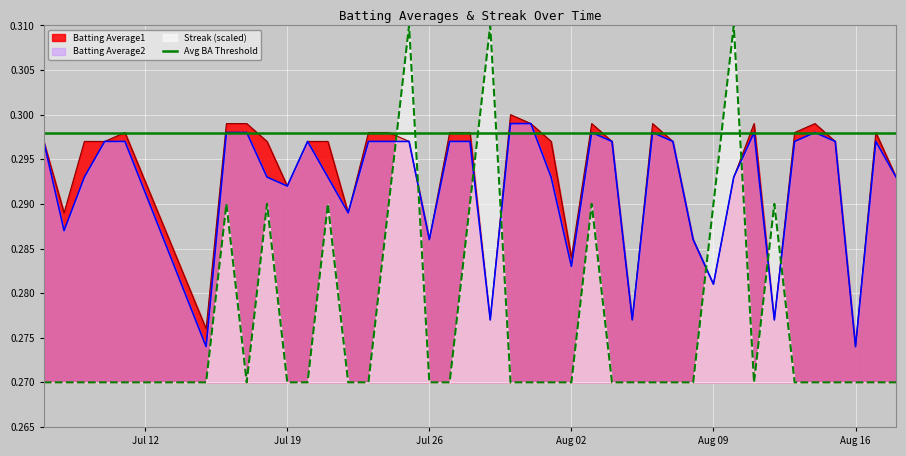

The Batting Average1 series shows 0.1 at Aug 16. True or false?

False